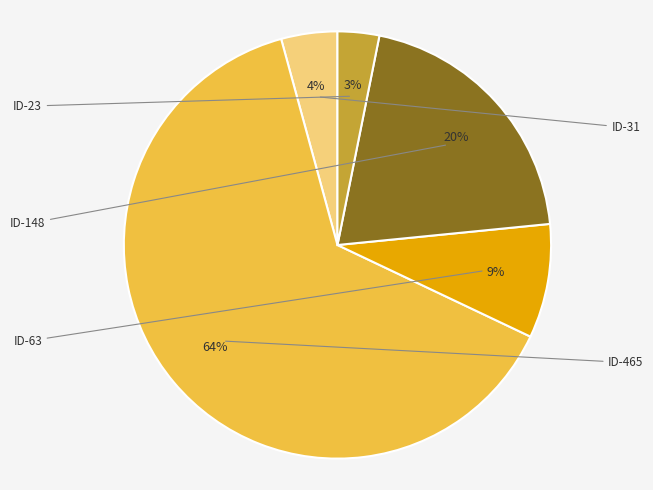

Is there a majority slice in this chart?

Yes